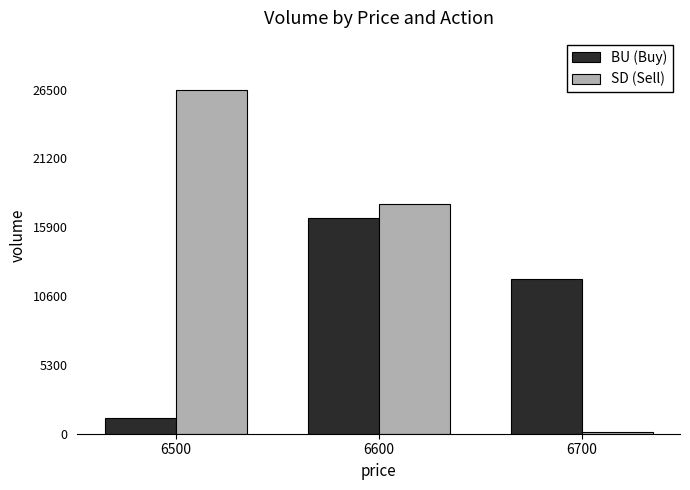

Is it true that BU (Buy) equals 1200 at 6500?

True